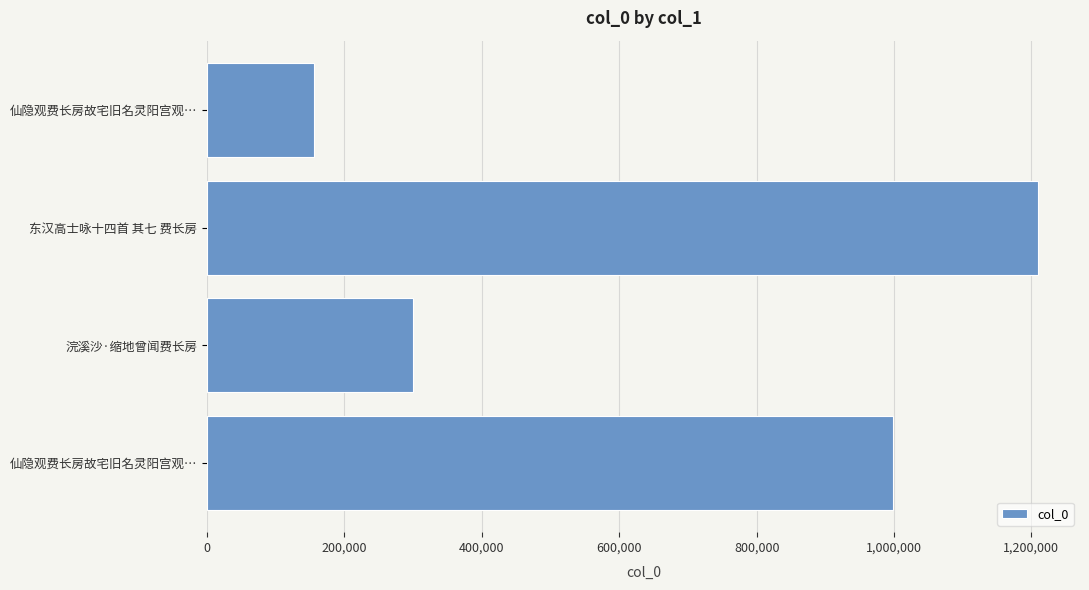

Does the chart contain any negative values?

No